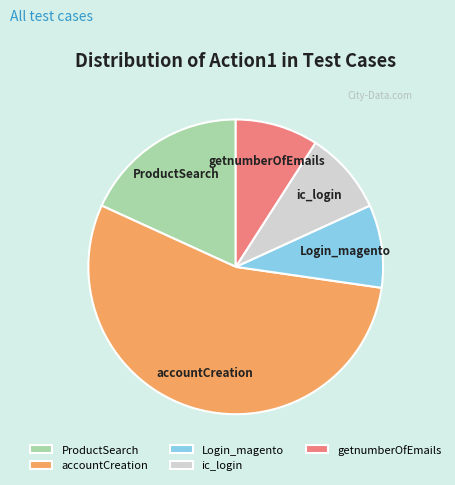

Between Login_magento and accountCreation, which is larger?

accountCreation